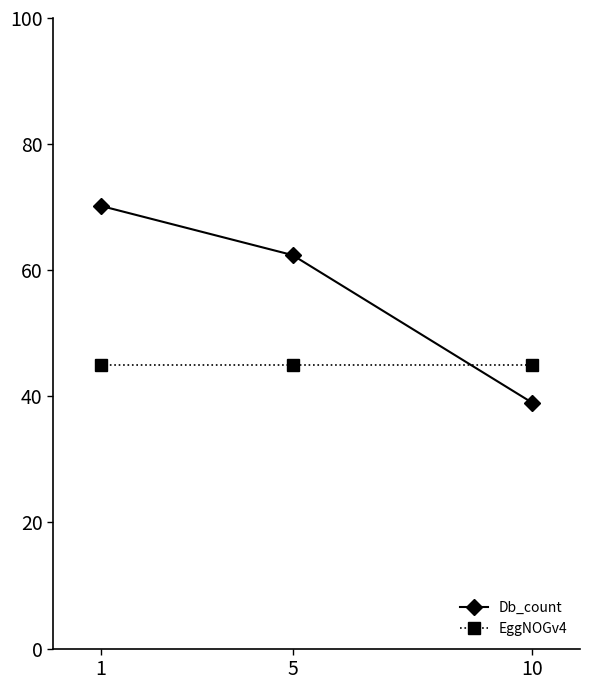

What is the average value of the EggNOGv4 series?

45.0